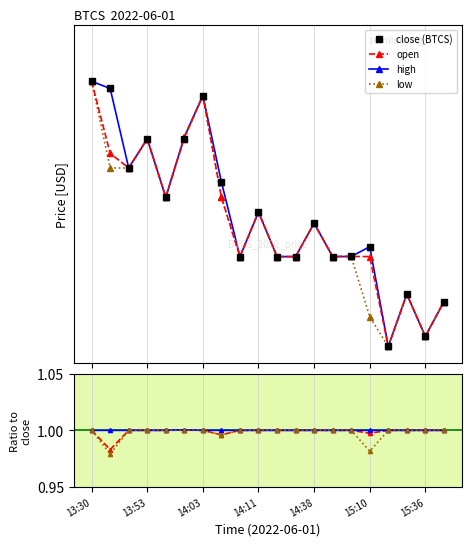

What is the minimum value for close?

2.5